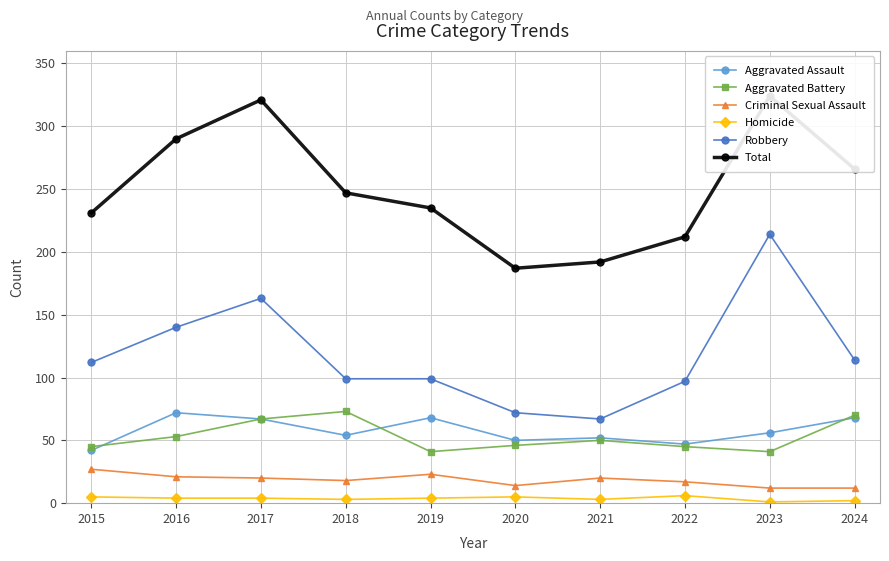

Is it true that Homicide equals 6 at 2016?

False